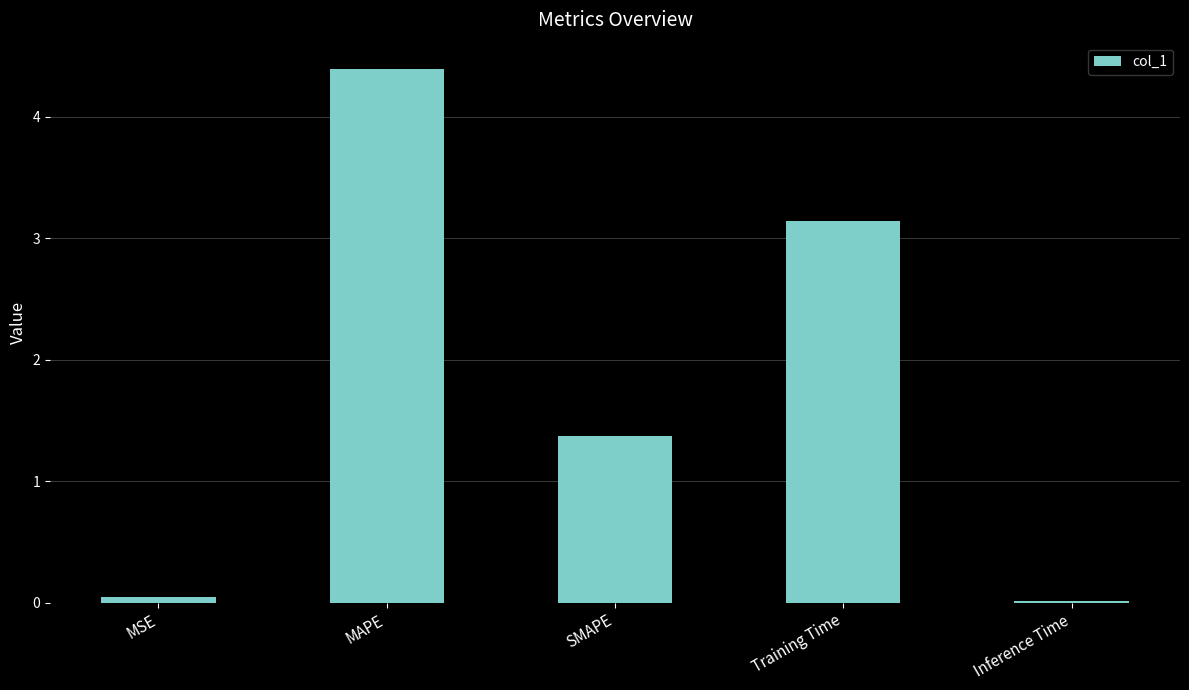

What is the sum of all values?

9.0